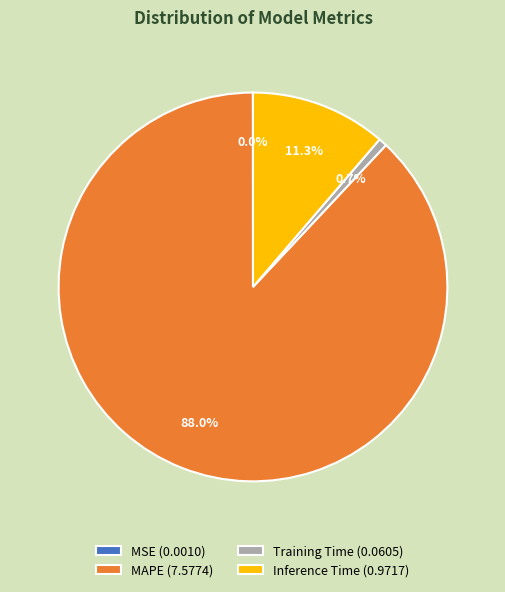

How much of the chart is everything except Inference Time (0.9717)?

88.7%